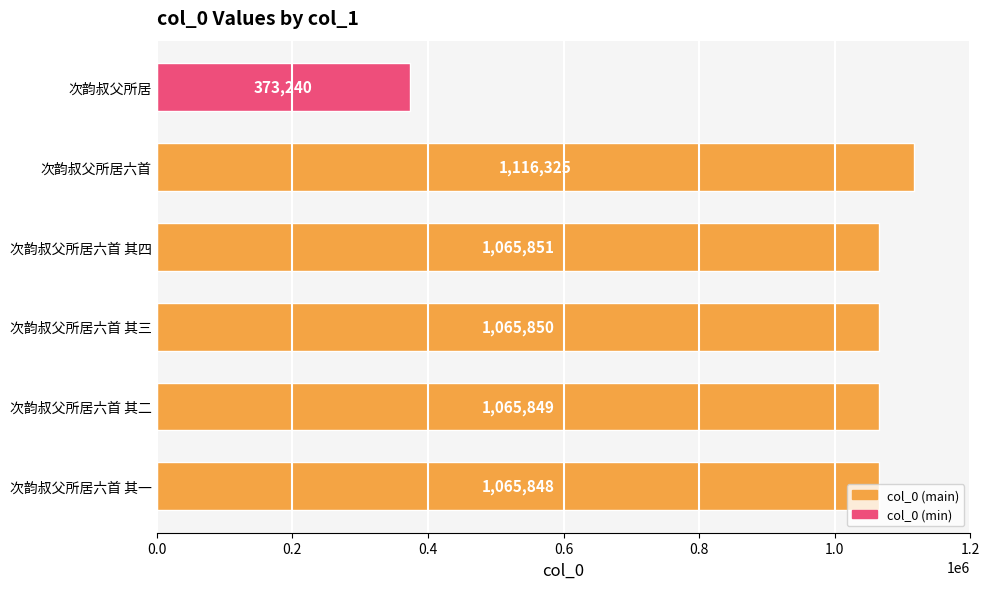

What is the difference between the second highest and second lowest values?

3